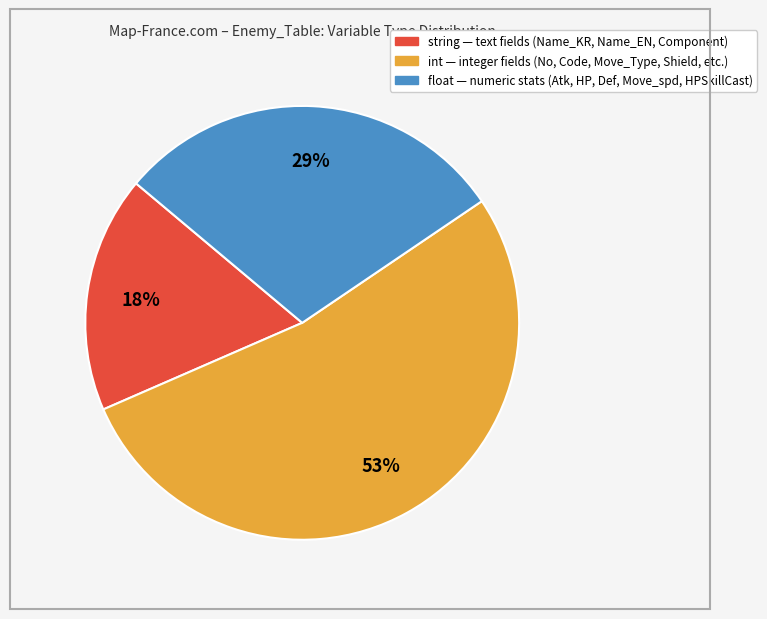

Is there a majority slice in this chart?

Yes